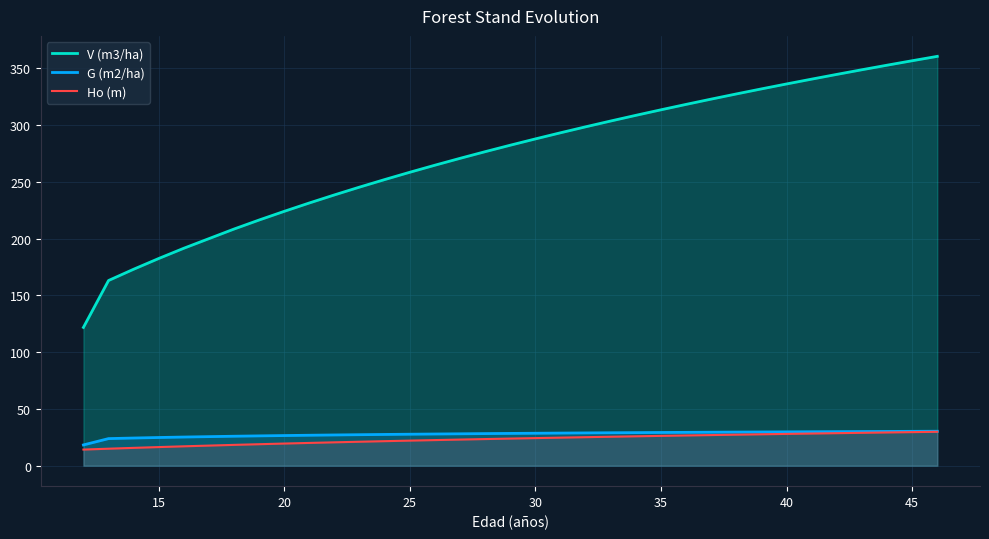

Does the chart display data point markers on the line(s)?

No